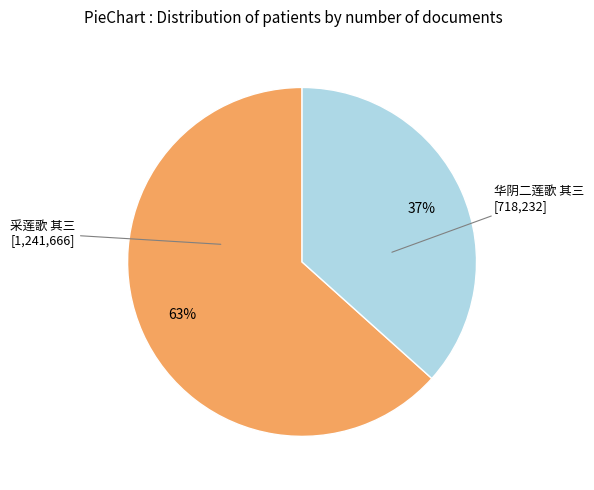

Which has a higher value, 采莲歌 其三 or 华阴二莲歌 其三?

采莲歌 其三